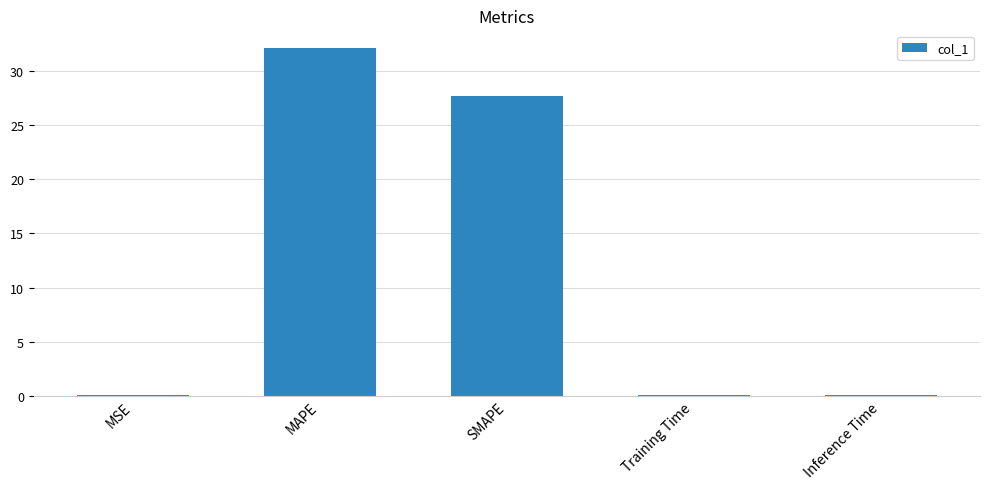

True or false: the data shows 32.2 at MAPE.

True